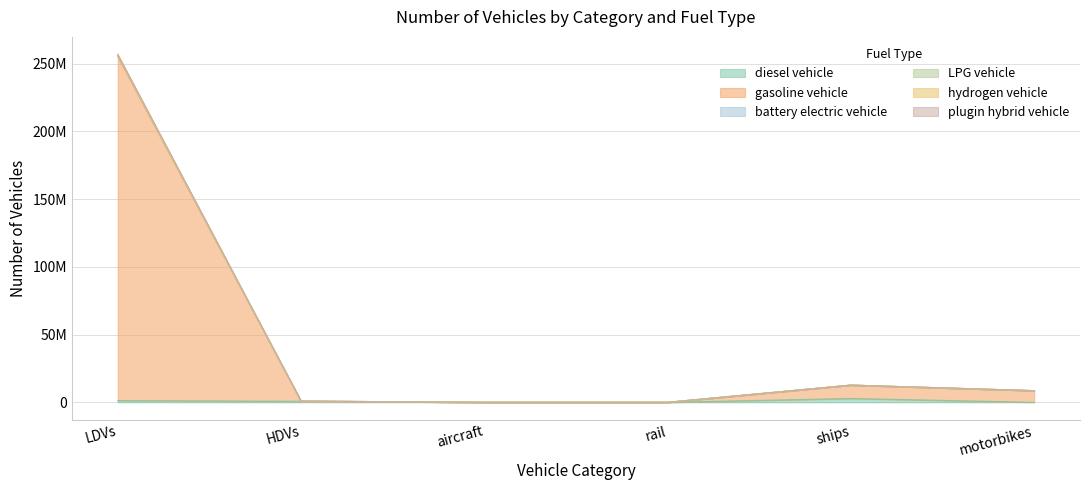

Between HDVs and aircraft, which is larger?

HDVs